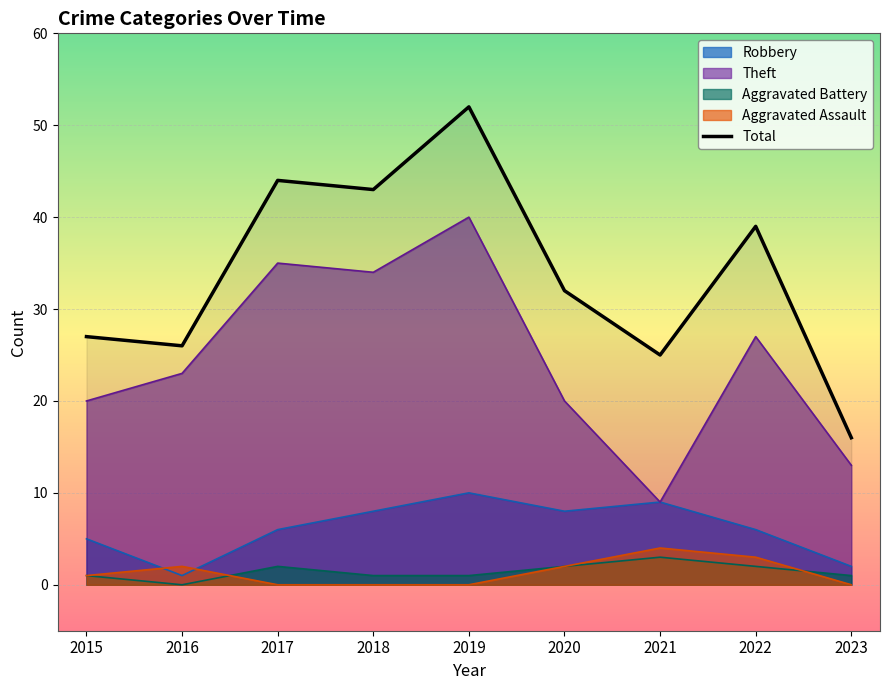

What is the difference between the highest and lowest values at 2018?

43